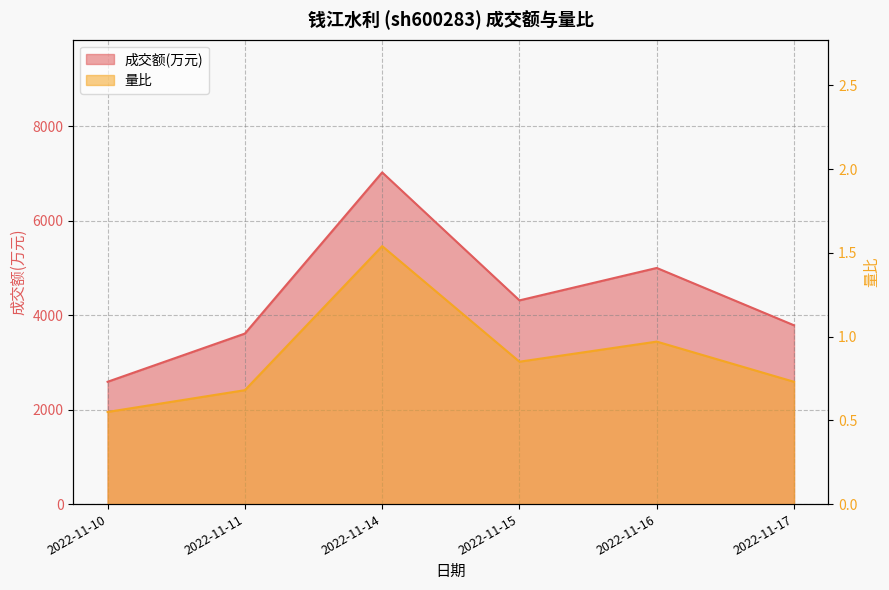

At which category is the sum across all series the highest?

2022-11-14